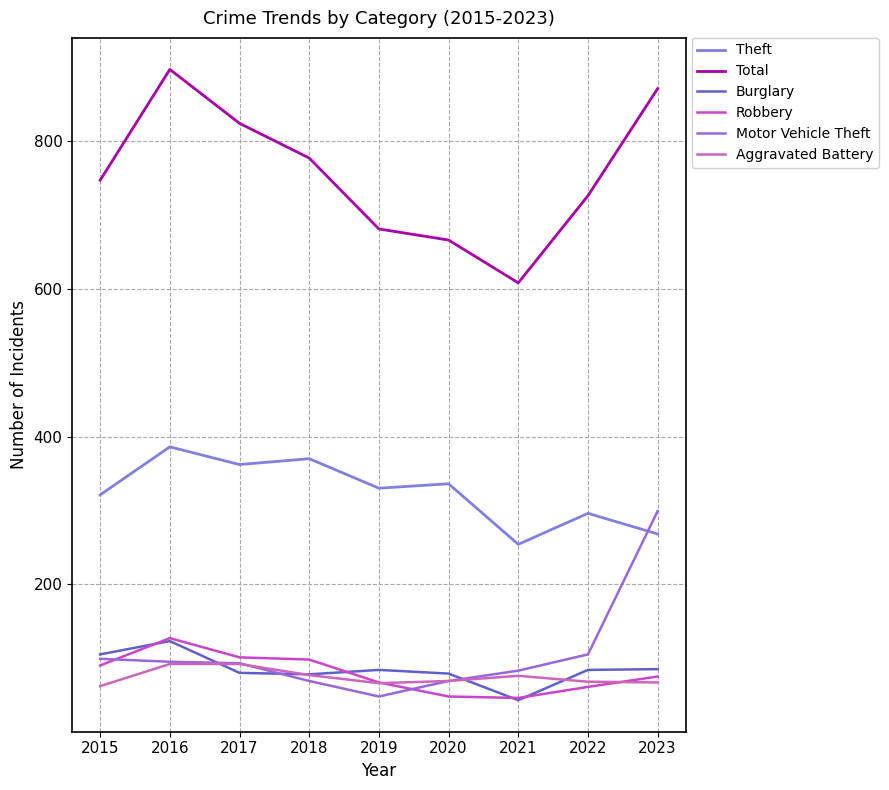

What is the approximate value of Theft at 2020, to the nearest 5?

335